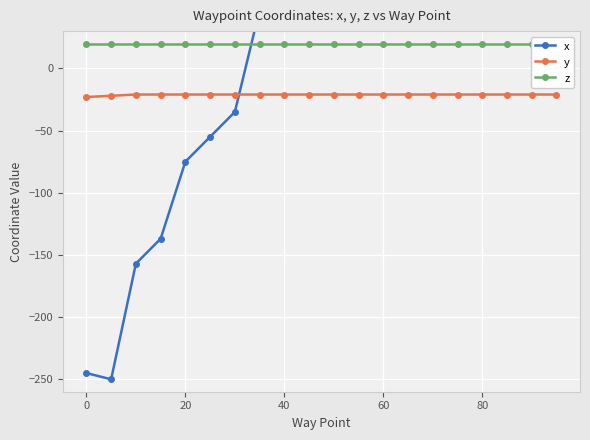

What is the lowest value of the y series?

-23